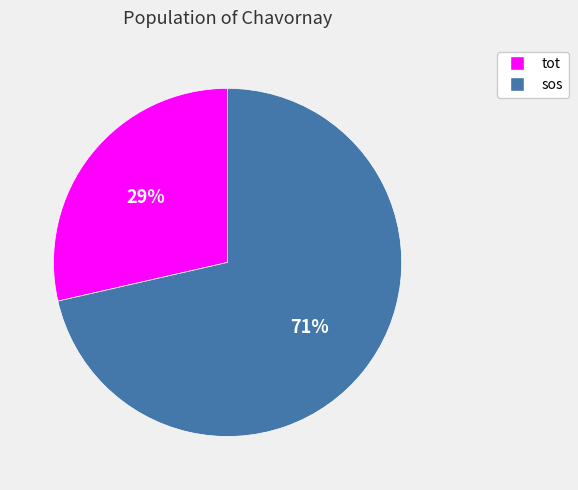

How many slices are in this pie chart?

2